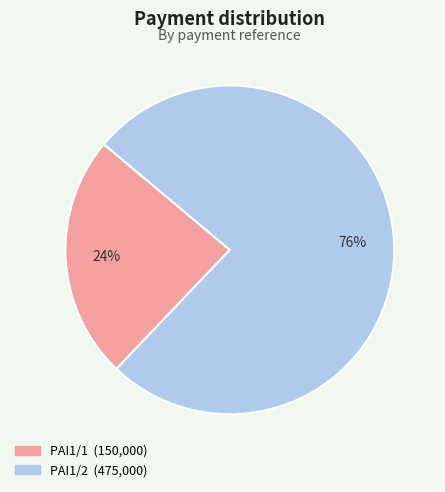

Which category has the biggest portion of the pie?

PAI1/2